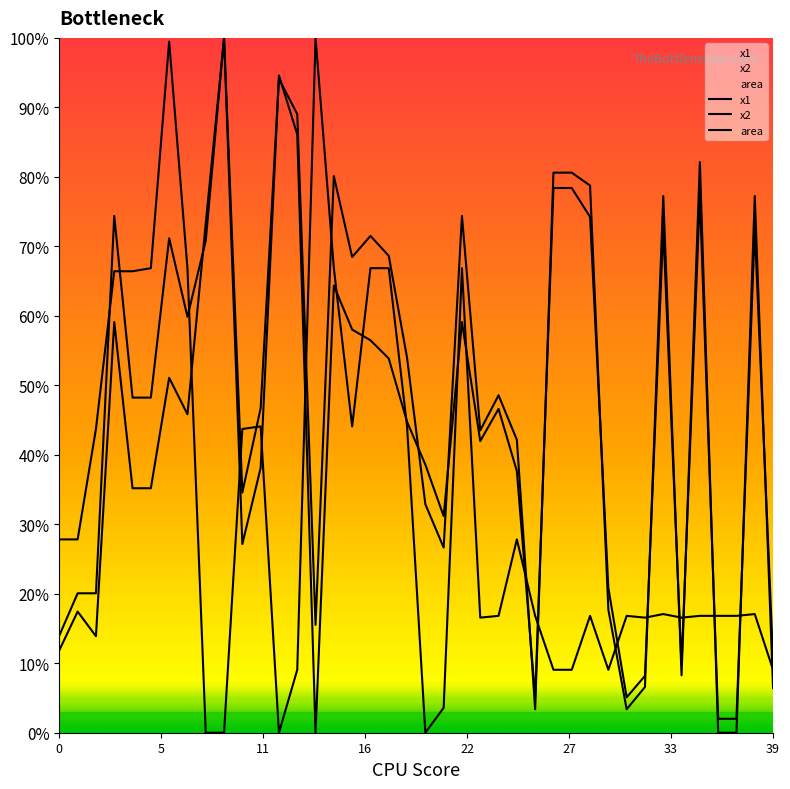

How many lines are shown in the chart?

3